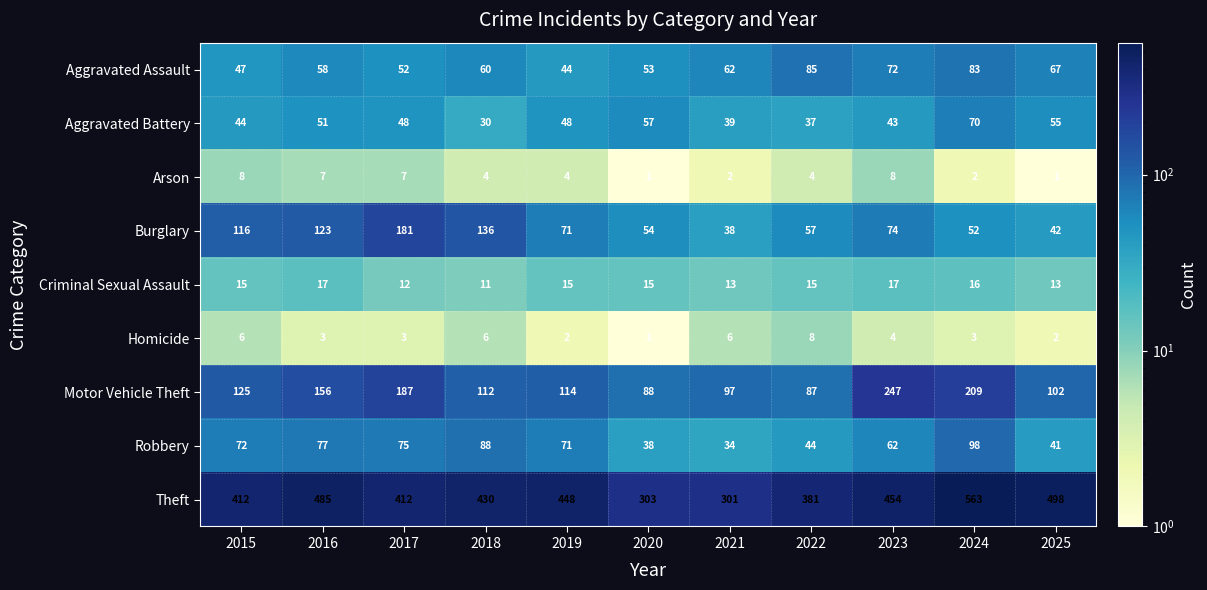

The Theft series shows 105 at 2019. True or false?

False